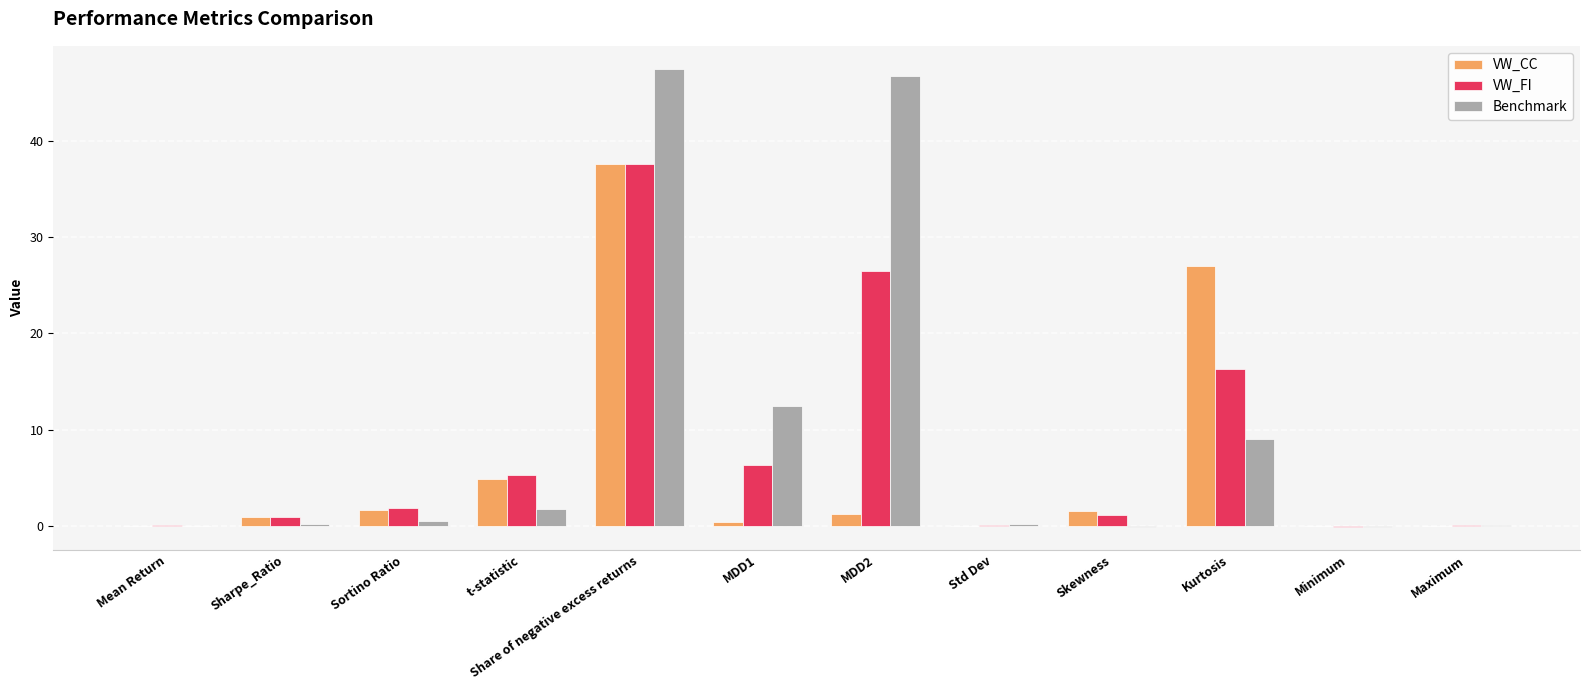

What is the greatest value displayed?

47.4